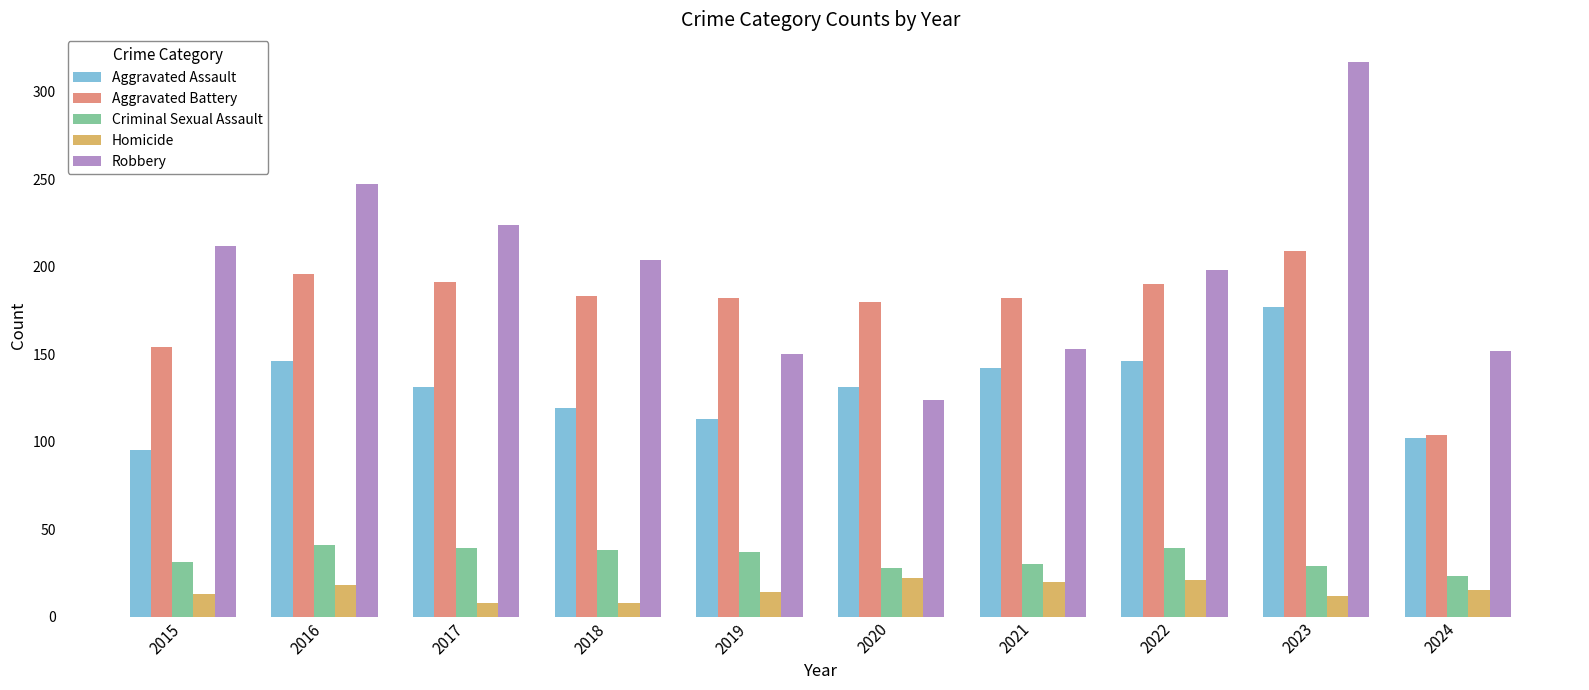

Is the value of Aggravated Assault at 2018 greater than the value of Homicide at 2020?

Yes